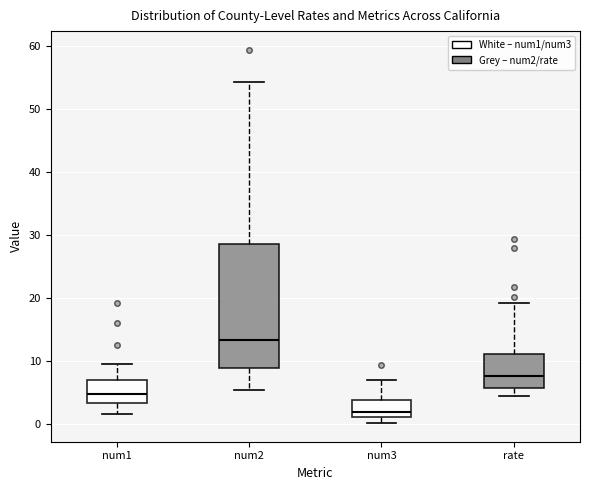

Comparing the boxes themselves (not the whiskers), which one is the tallest?

num2